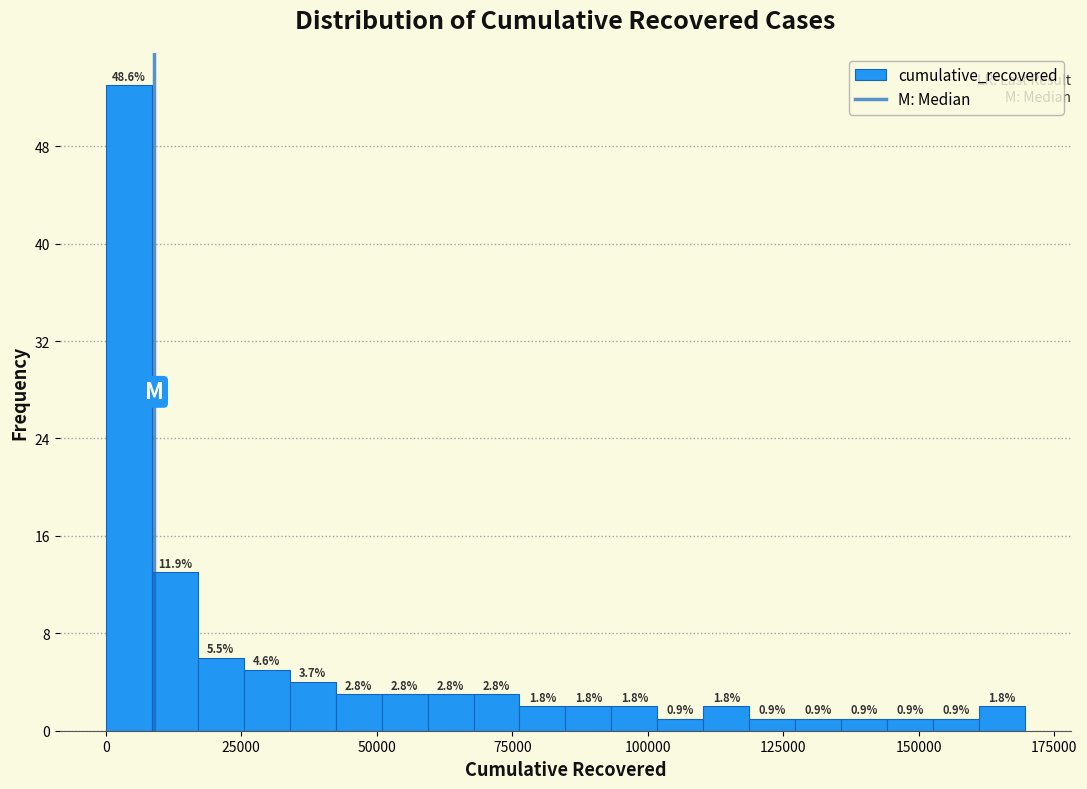

Read against the x-axis, roughly where is the centre of the tallest bar?

5000